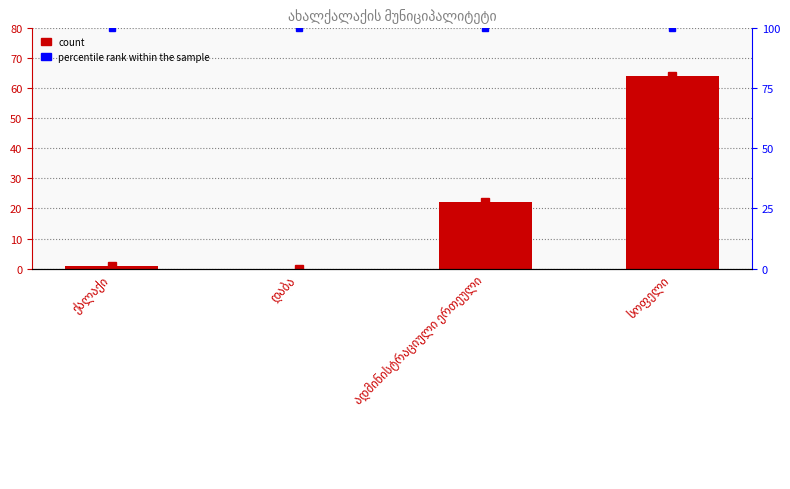

What is the value of the 3rd bar from the left?

22